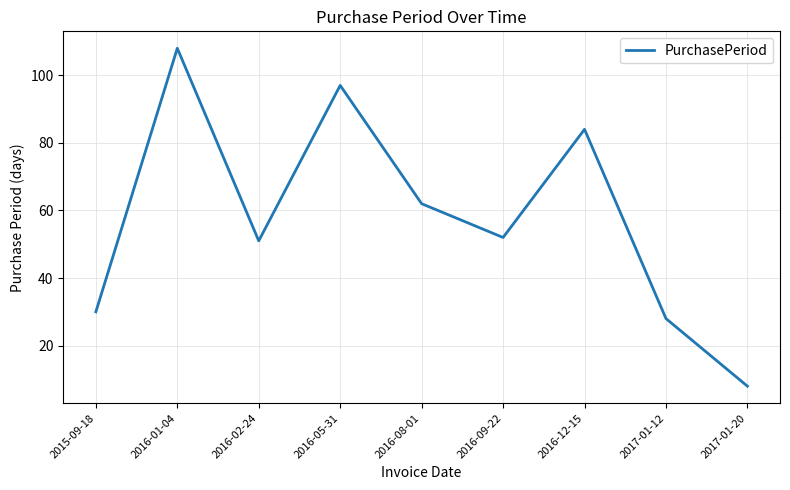

Which category has the highest value across all series?

2016-01-04